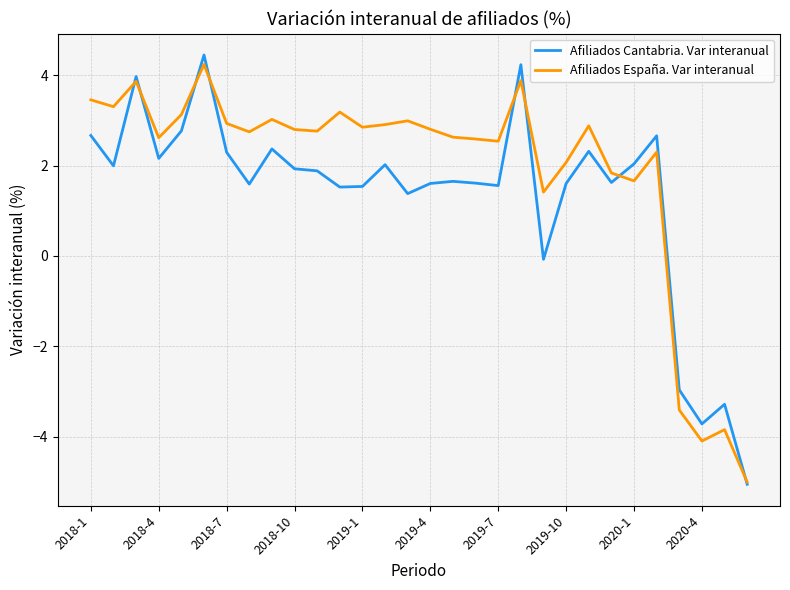

Does the chart have visible grid lines?

Yes